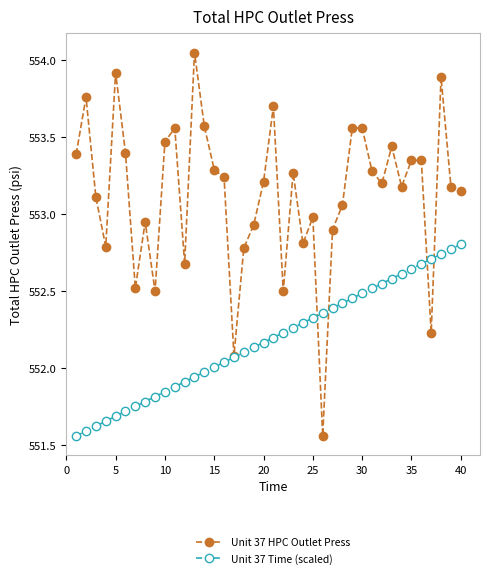

Which series has the widest spread of values?

Unit 37 HPC Outlet Press